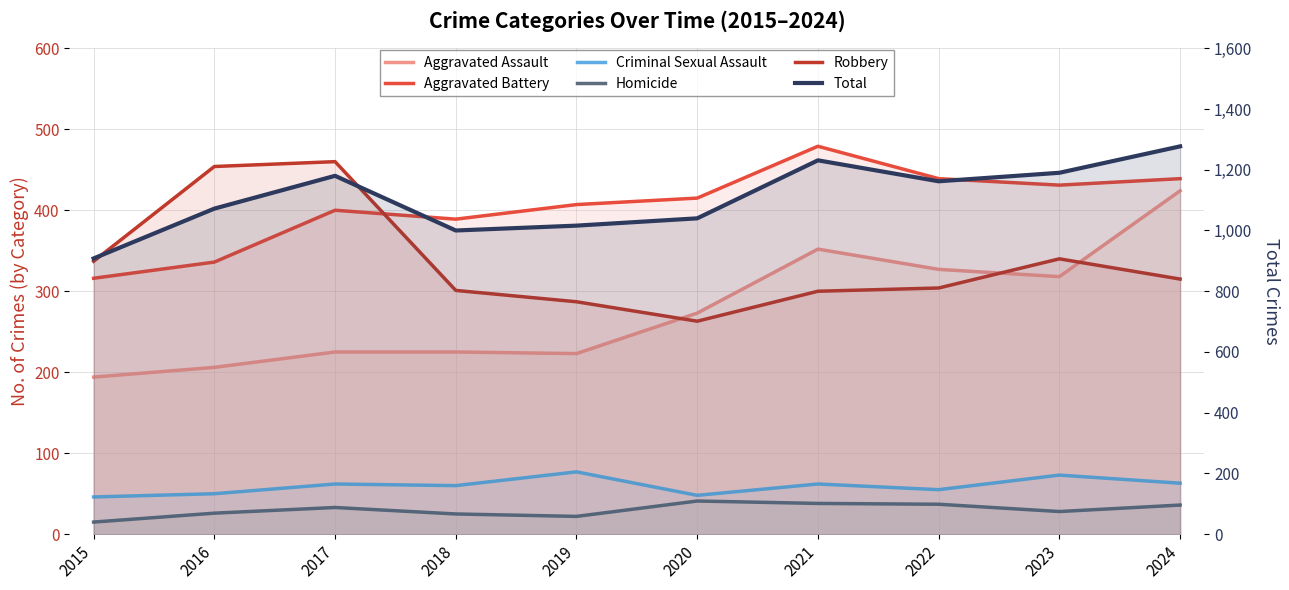

How many interior local valleys does the Homicide series have?

2